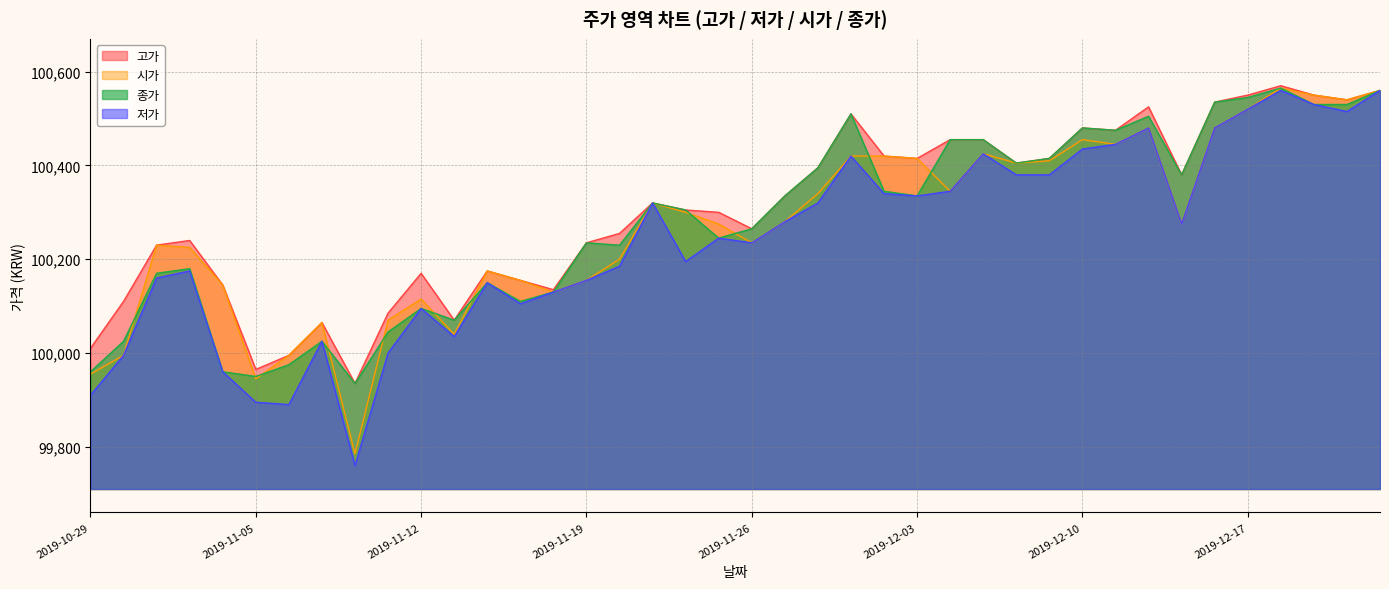

What is the difference between the 시가 values at 2019-10-31 and 2019-11-13?

190